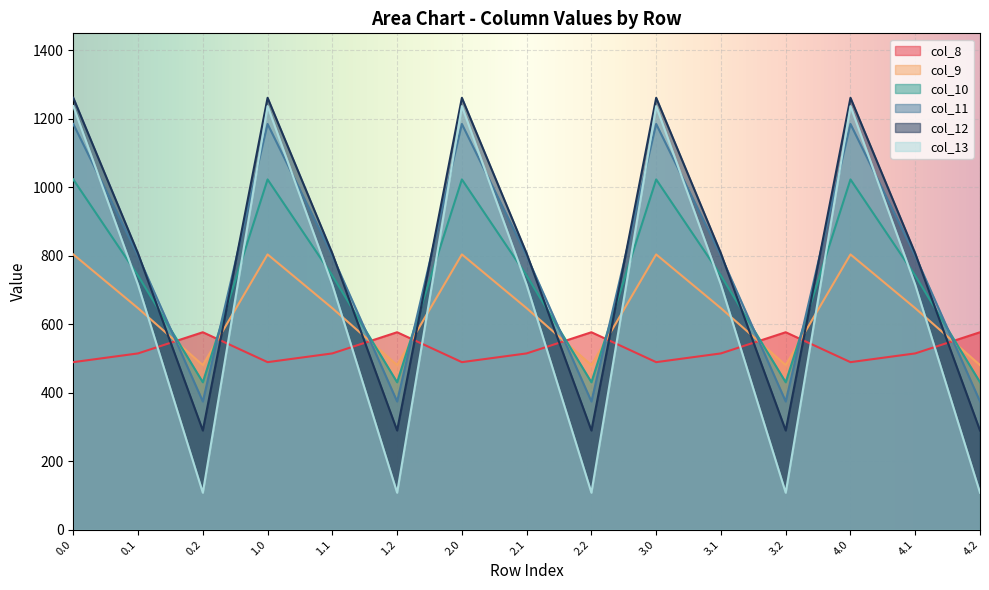

Which series has the largest total across all categories?

col_11